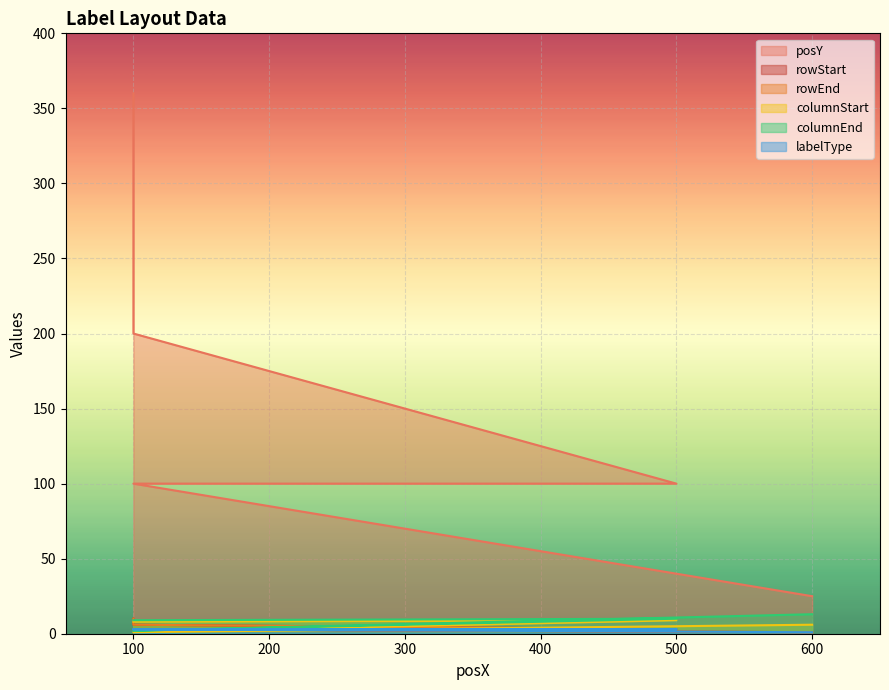

How many data points in rowStart are above 6?

4